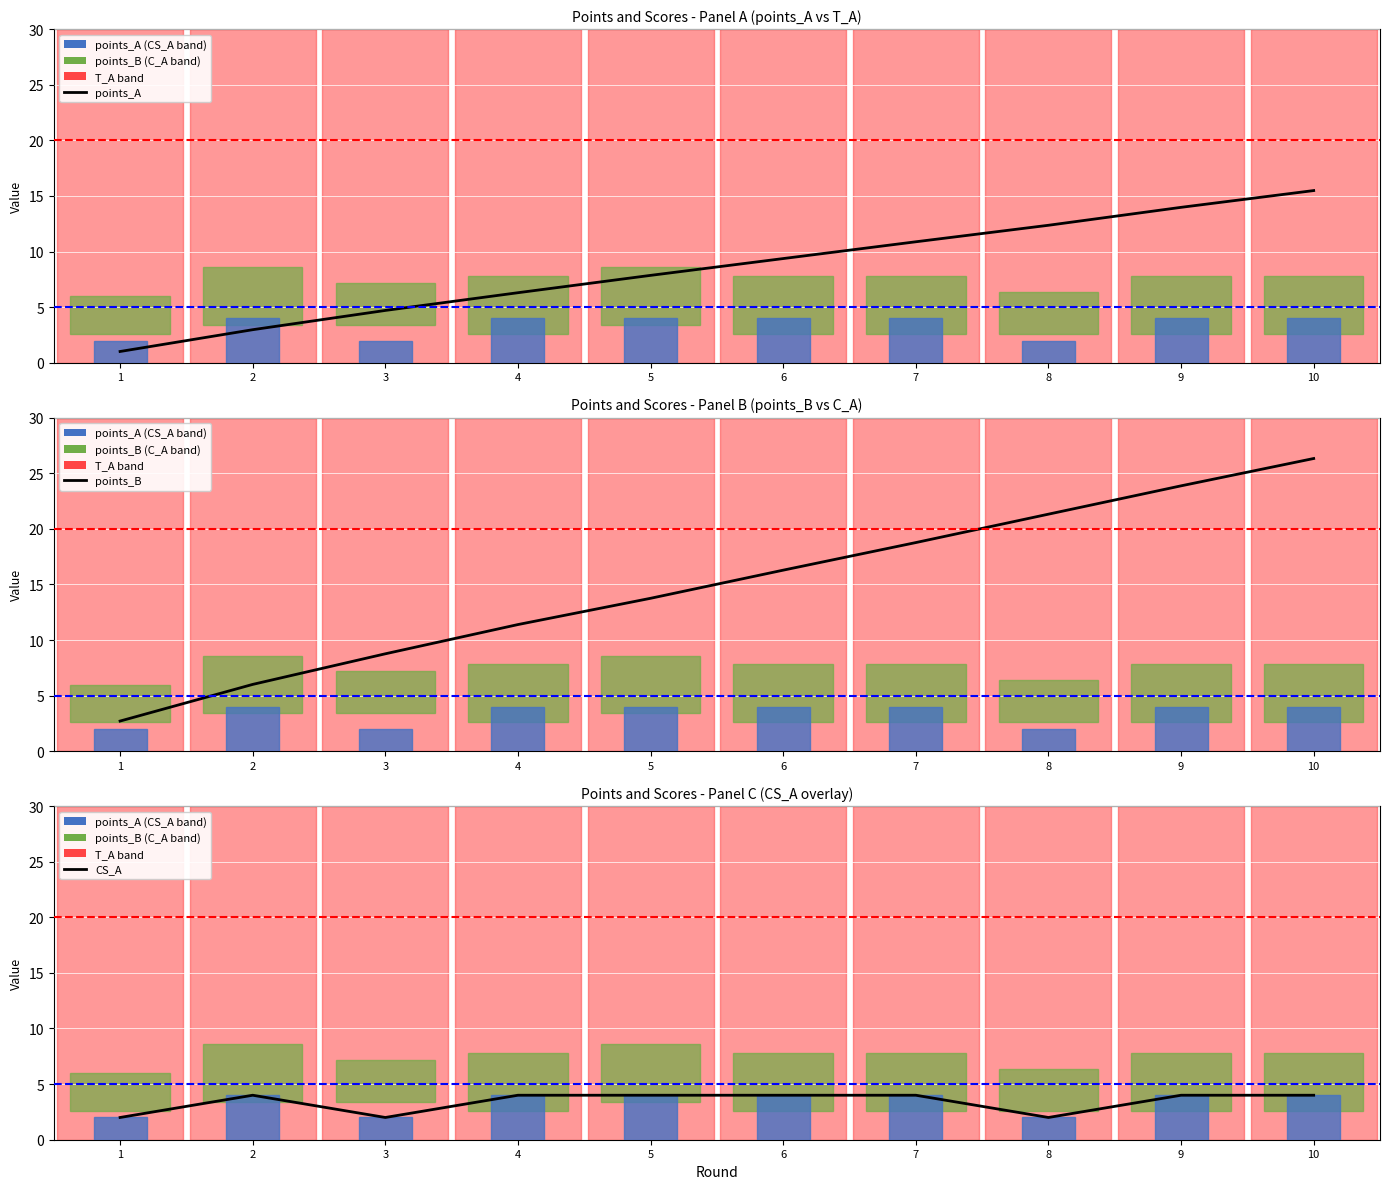

Count the CS_A values in the range 2 to 4.

10